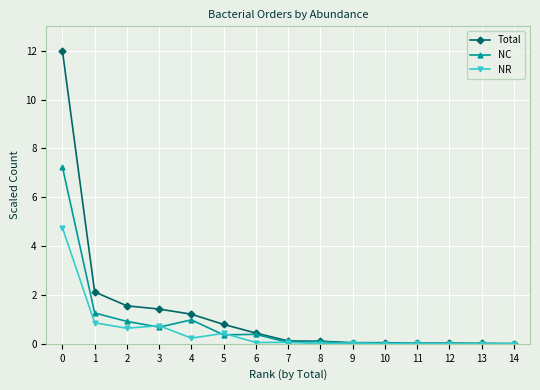

List the series in order of their peak value, highest first.

Total, NC, NR